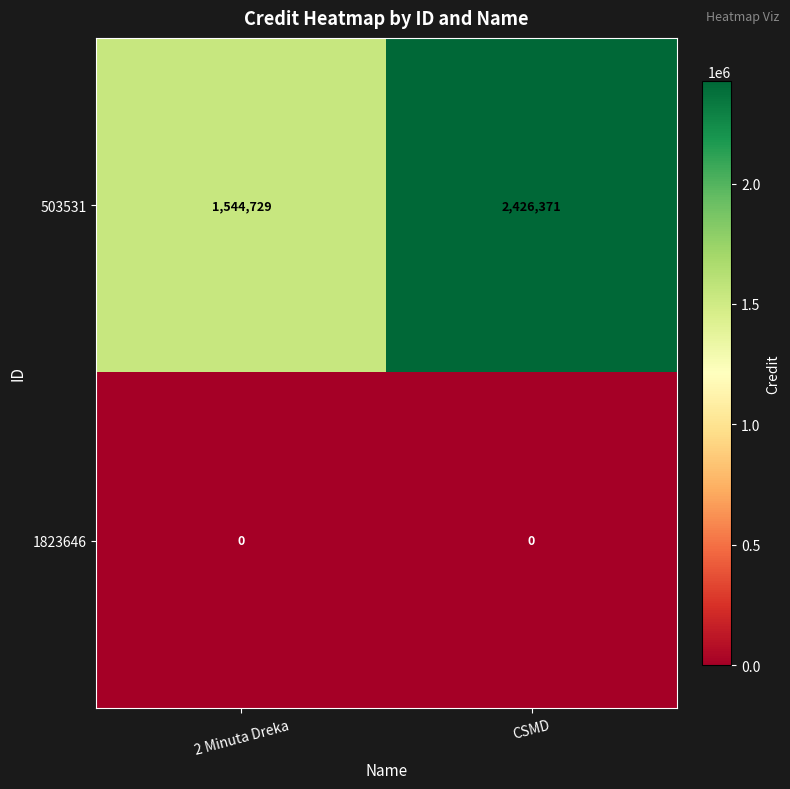

Is it true that 503531 equals 1544729 at 2 Minuta Dreka?

True